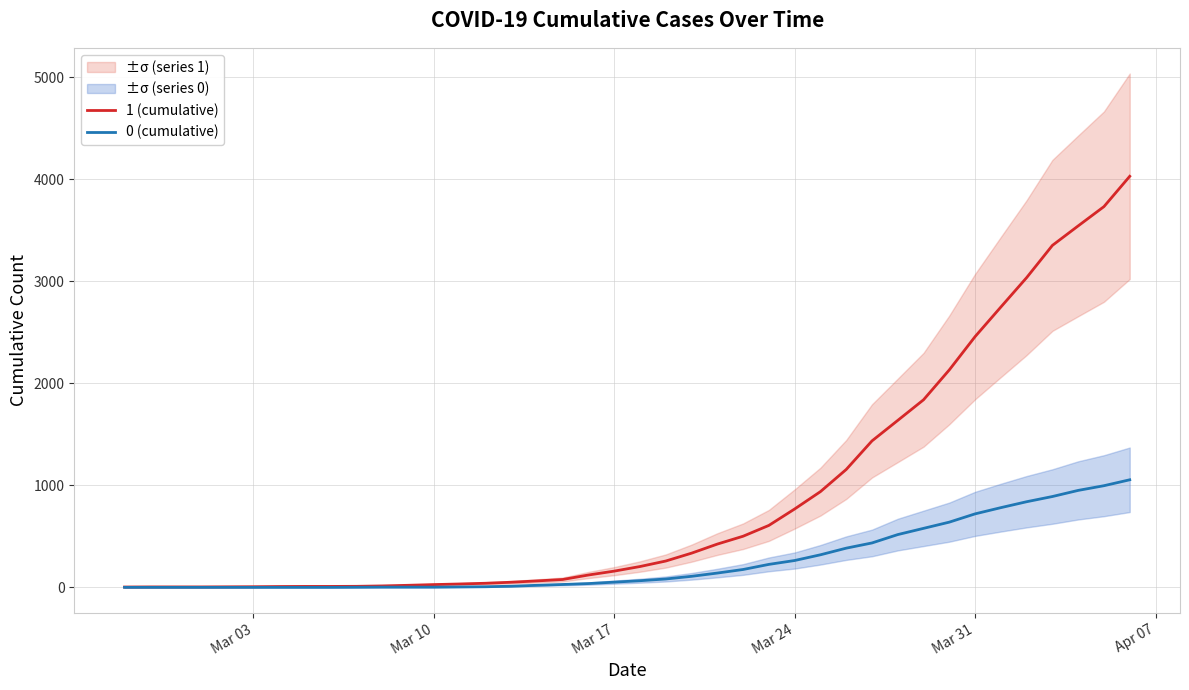

How many lines are shown in the chart?

2